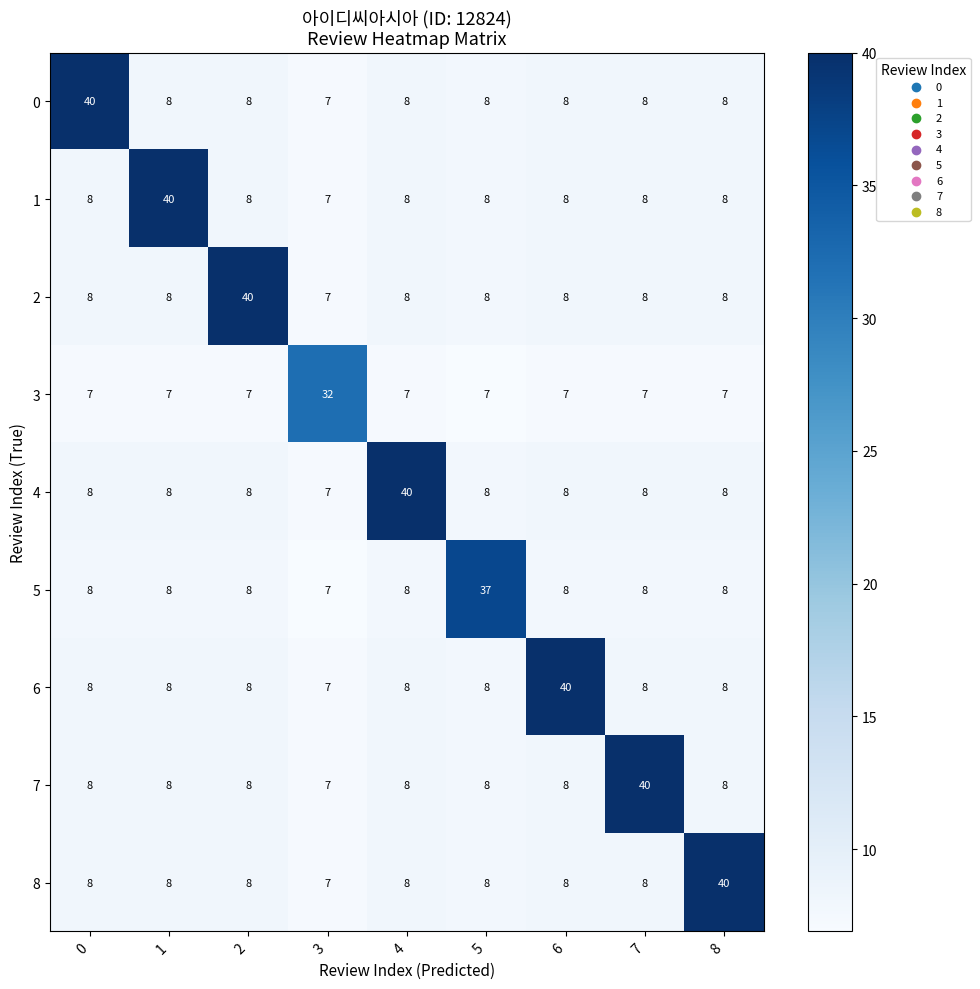

How many values in the 3 series exceed 7?

1